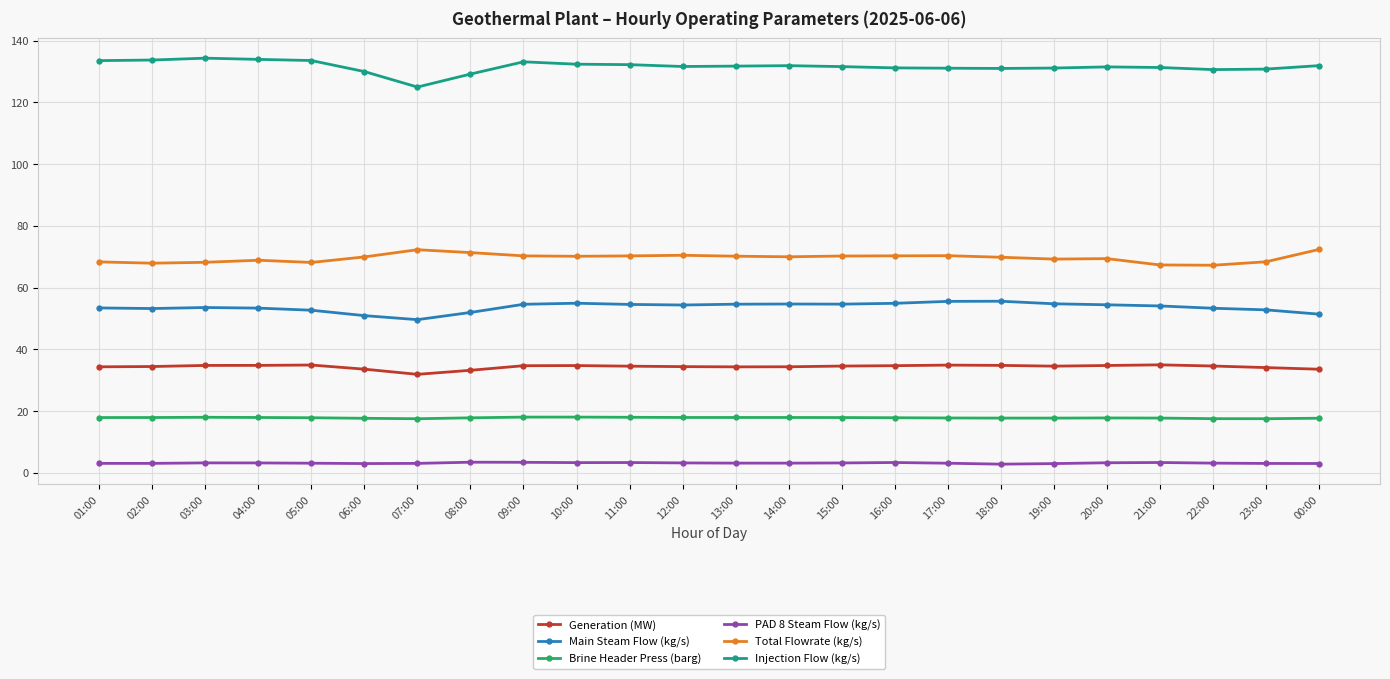

What is the maximum value for PAD 8 Steam Flow (kg/s)?

3.4